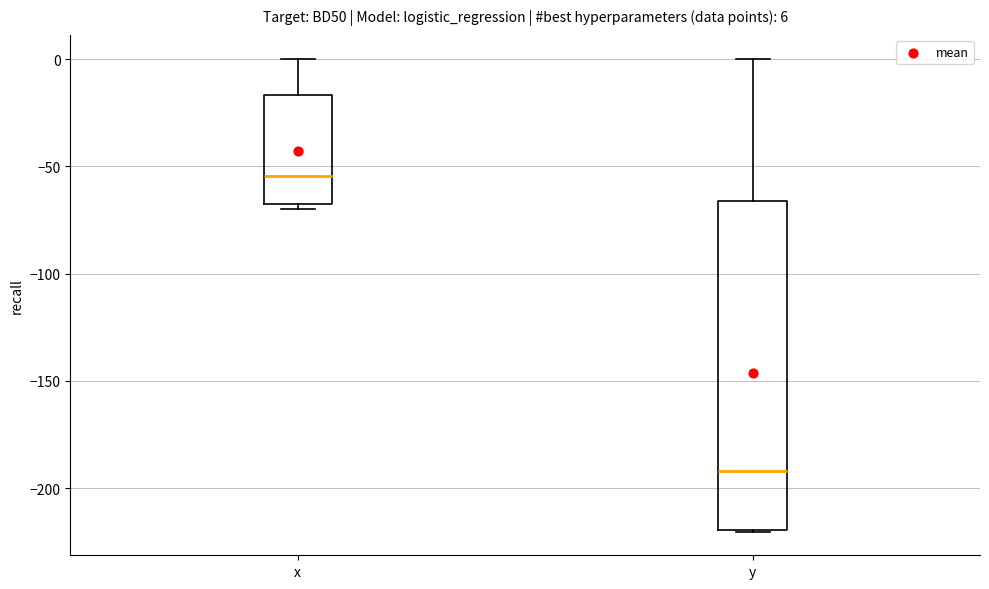

Which box's median line is the highest?

x